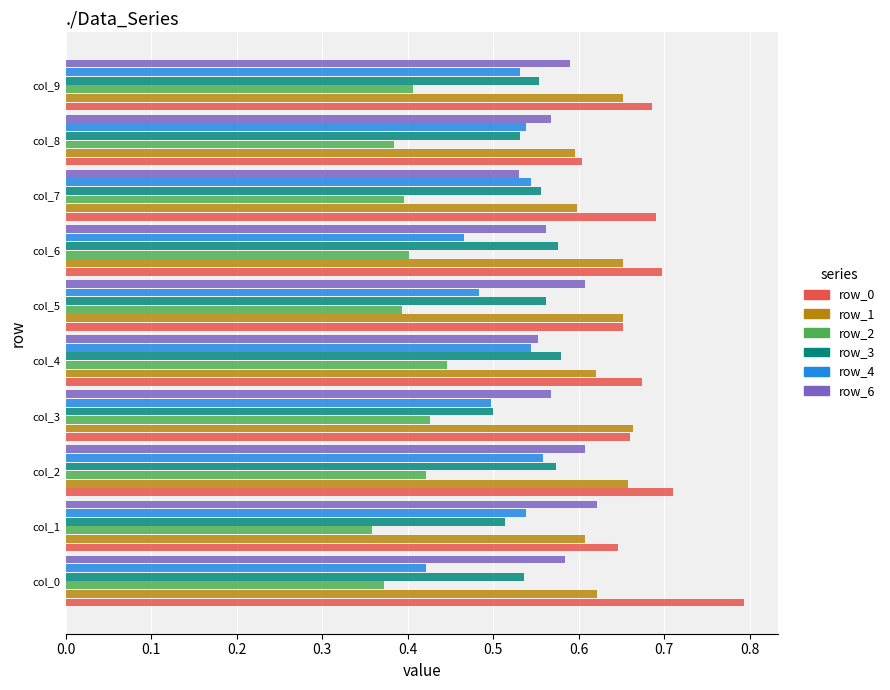

What is the sum of all row_4 values?

5.1